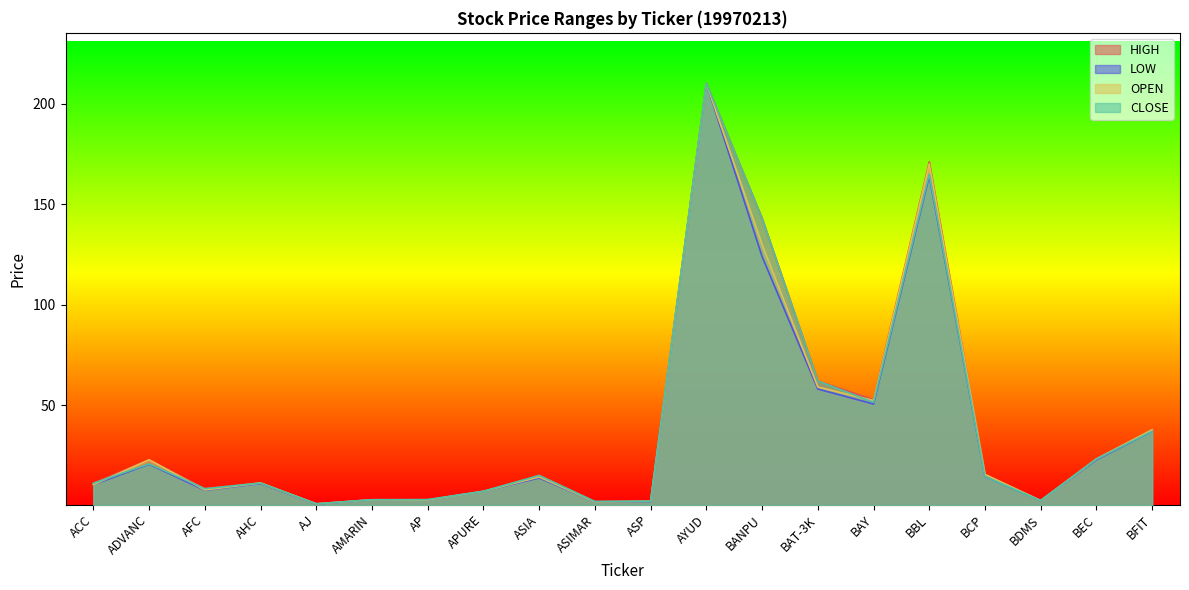

Where does the <OPEN> series first go above 14?

ADVANC